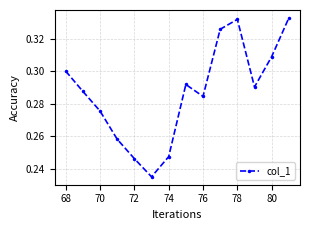

True or false: the data has more than 1 interior local peaks.

True